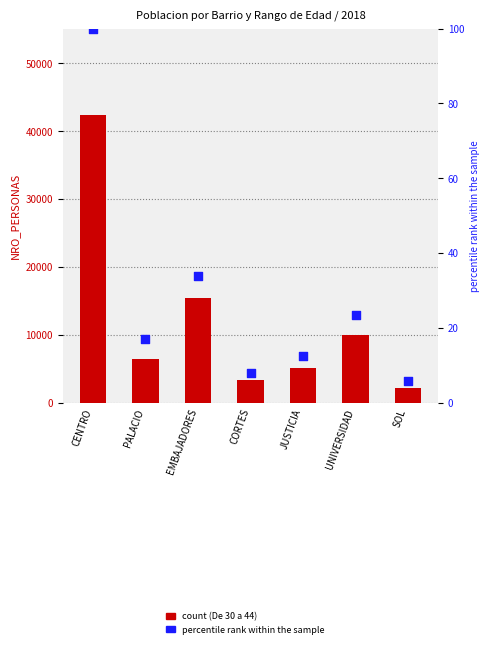

Is the value of percentile rank within the sample at SOL greater than the value of De 30 a 44 at UNIVERSIDAD?

No